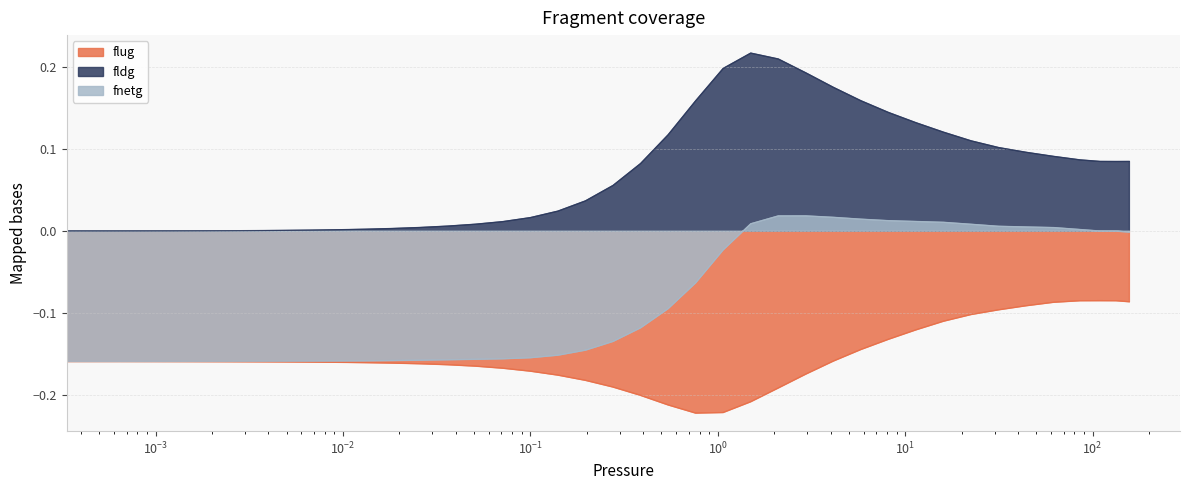

True or false: fnetg and flug cross at least once.

False